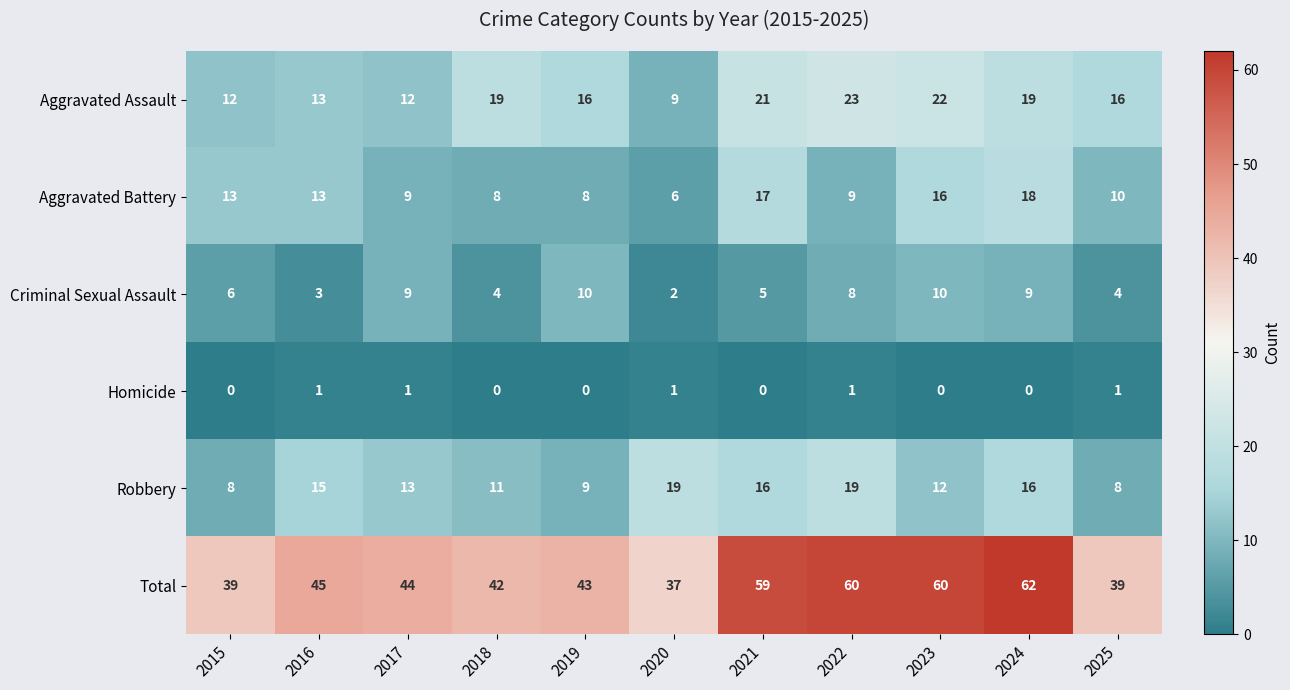

Is it true that Total equals 62 at 2024?

True